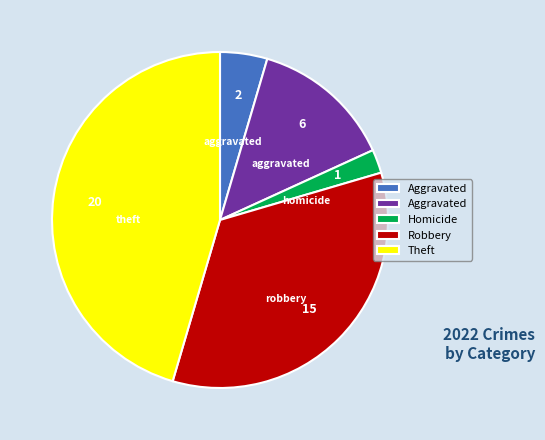

How many slices are in this pie chart?

5